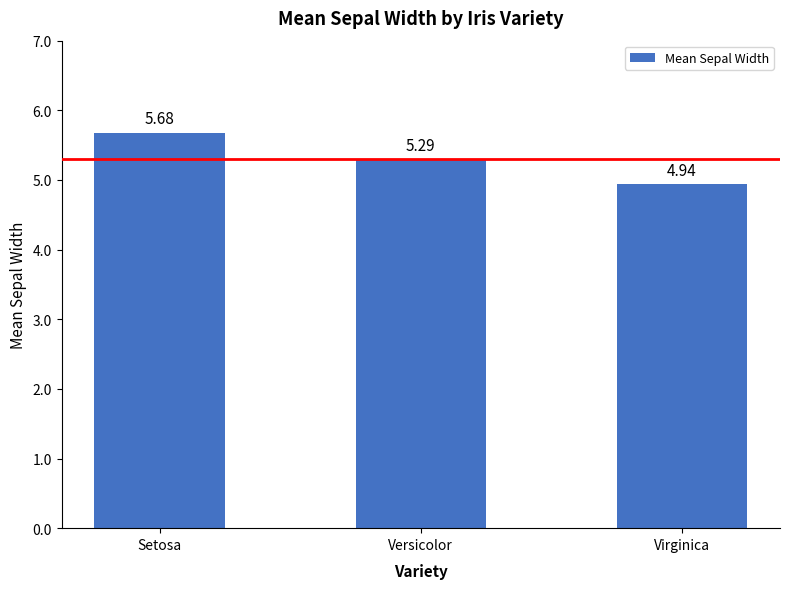

Where is the data nearest to the value 5?

Virginica